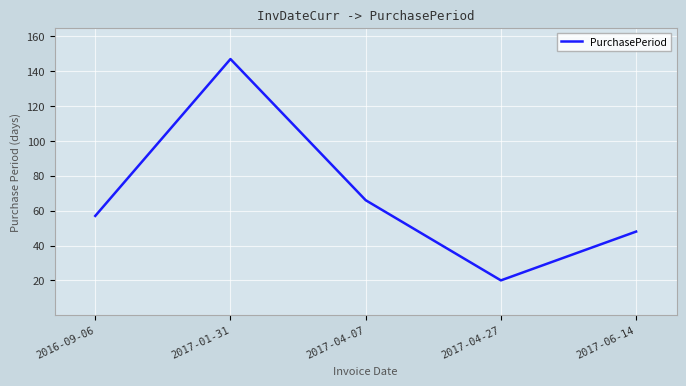

True or false: the data shows 57 at 2016-09-06.

True